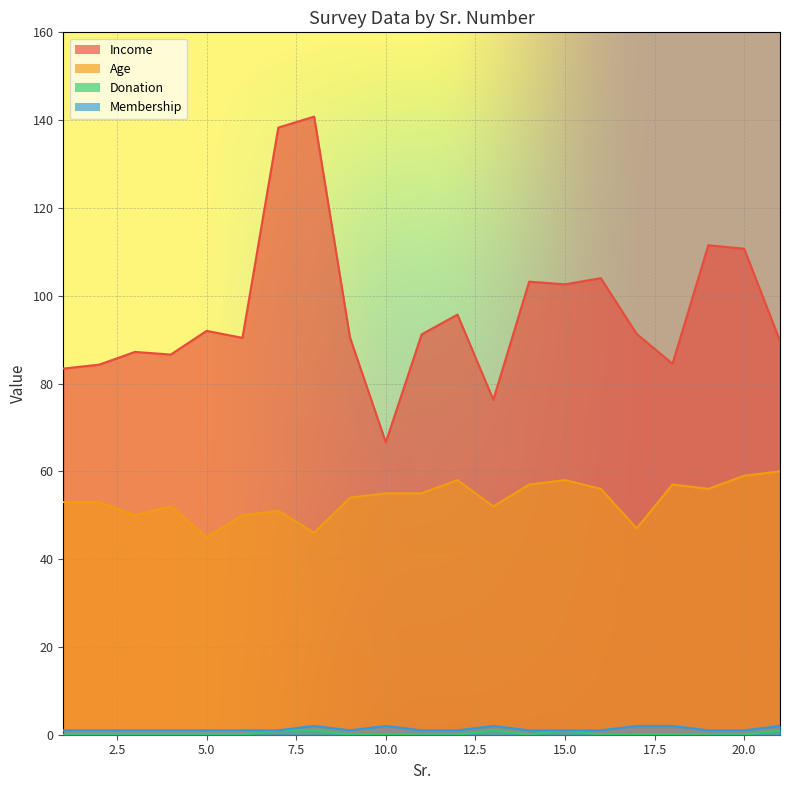

Where is Income nearest to the value 103?

14